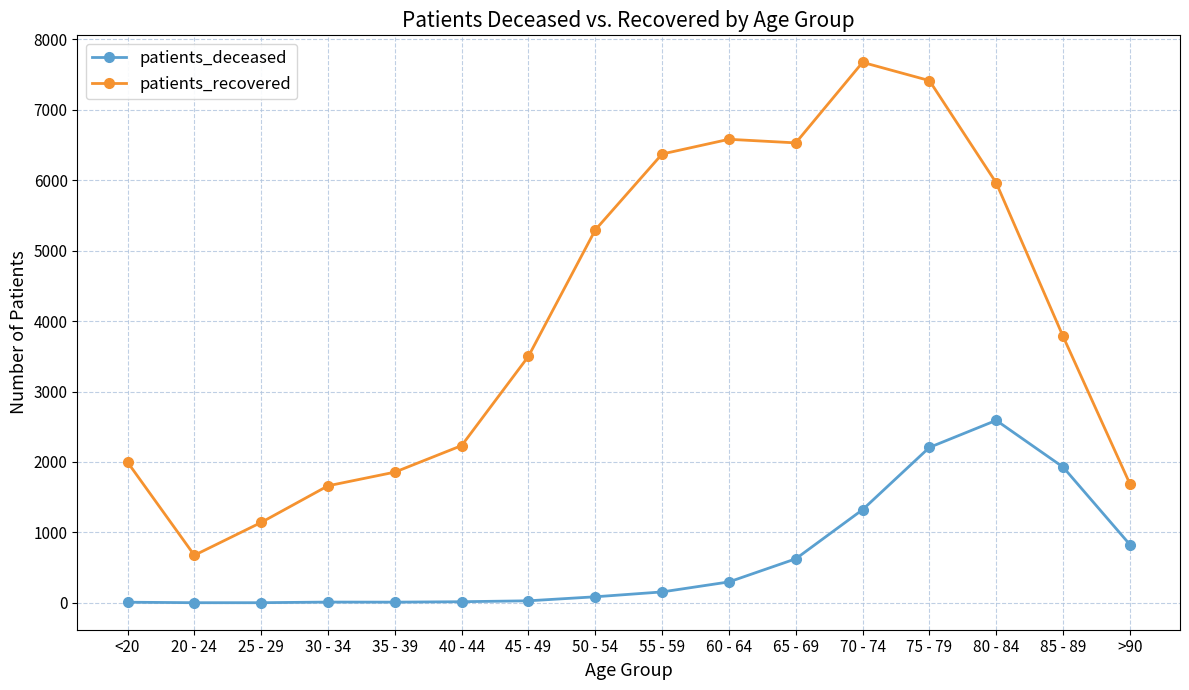

Is this an area chart (filled region under the line)?

No